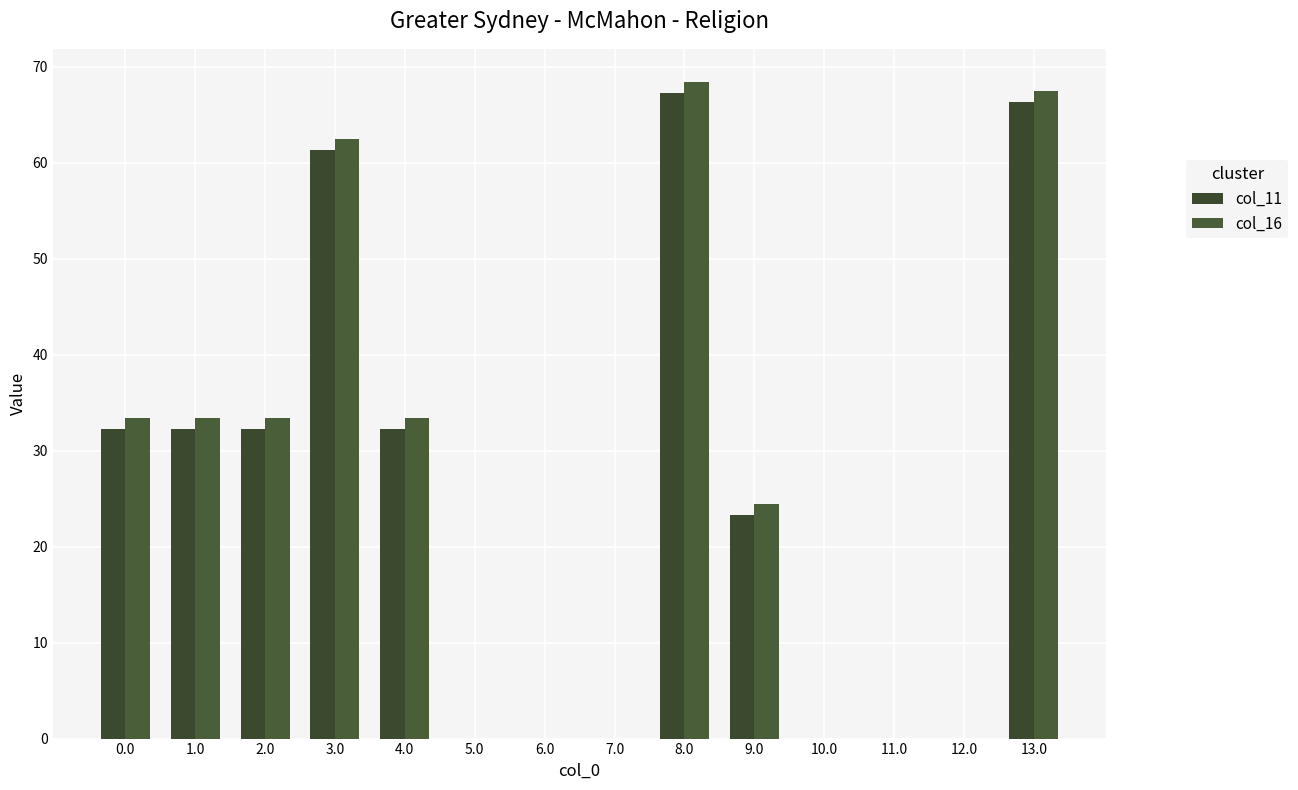

Rank the series by their average value, from lowest to highest.

col_11, col_16